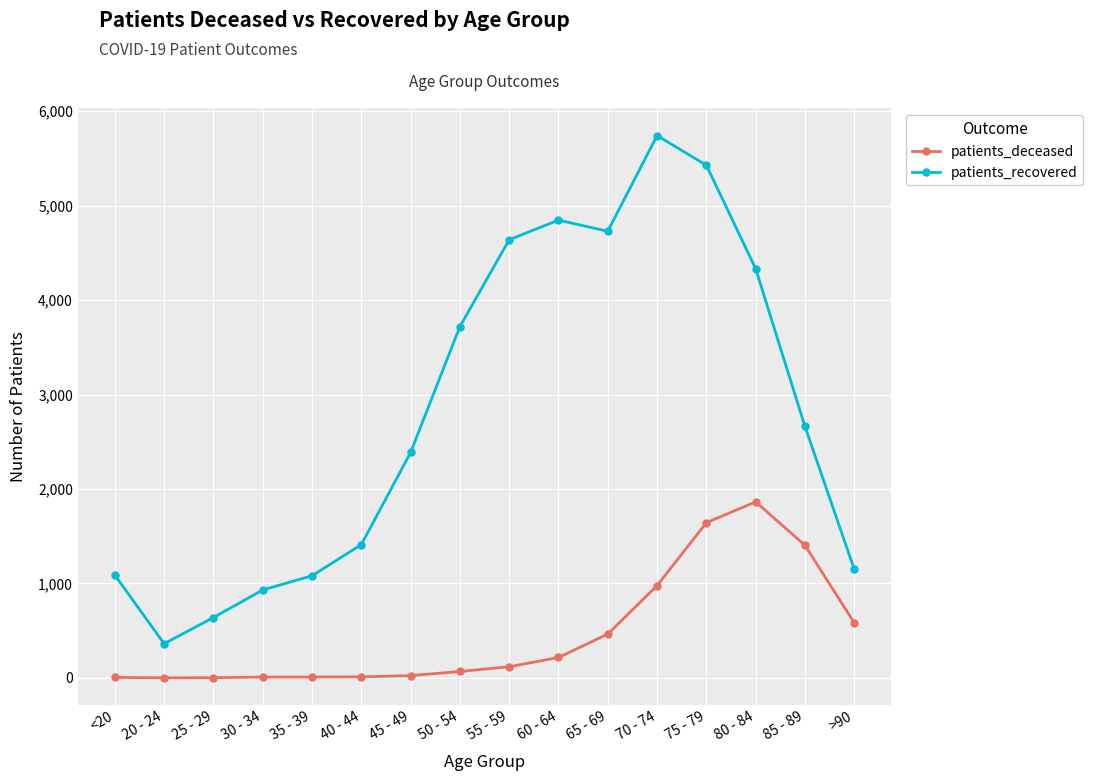

What is the total value across all series at 25 - 29?

641